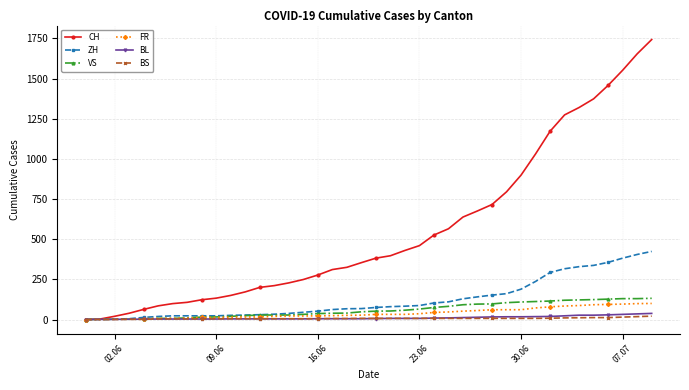

What is the maximum value for FR?

100